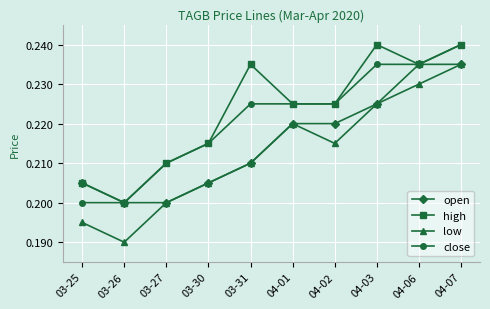

Which series changed the most between 04-03 and 04-06?

open